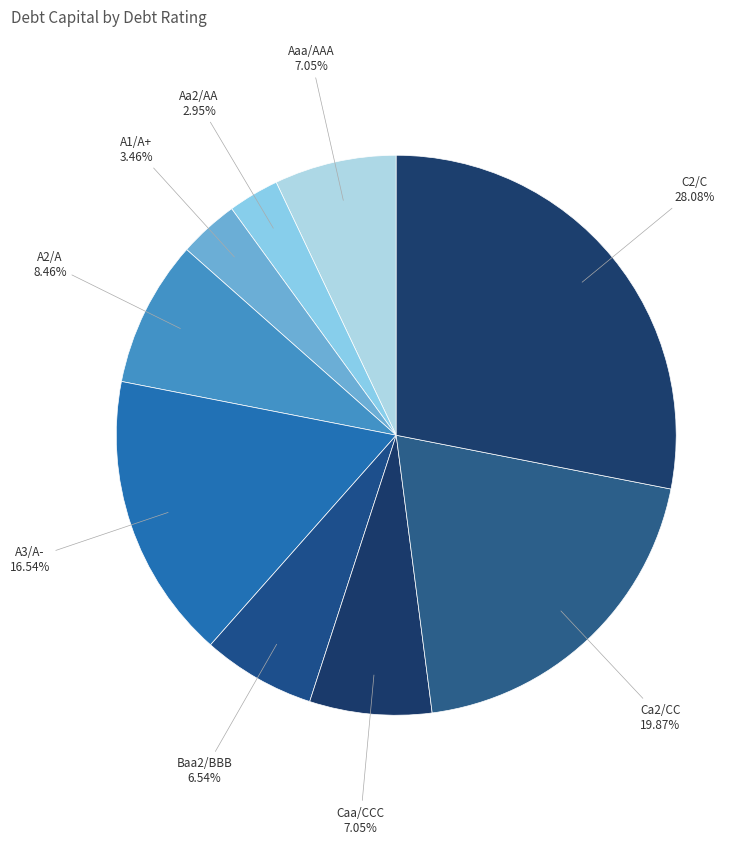

Does any single category account for the majority?

No